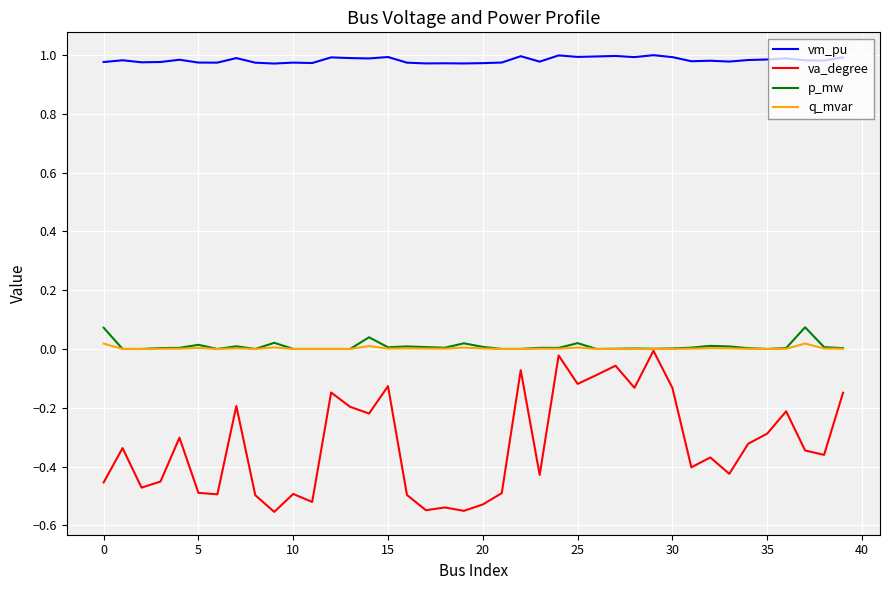

How many lines are shown in the chart?

4